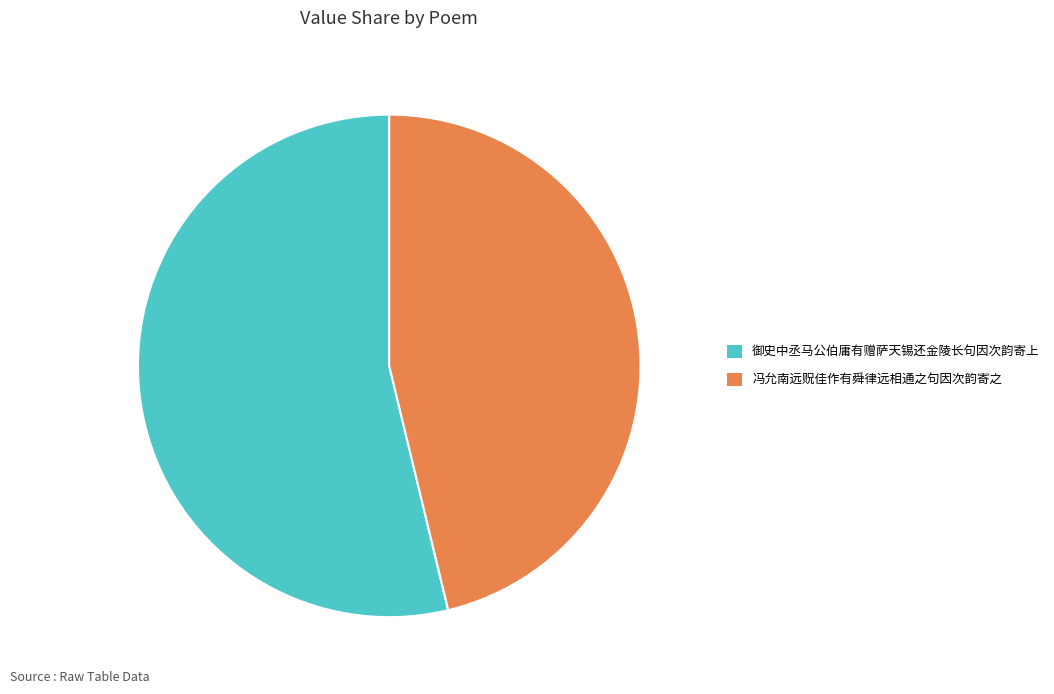

Is there any slice that represents more than half of the pie?

Yes